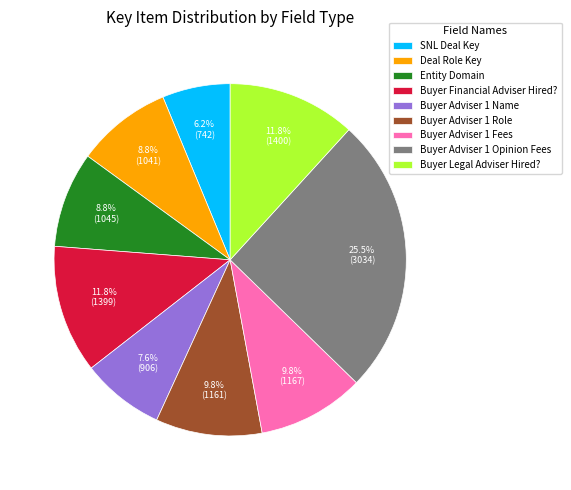

What is the largest slice in the pie chart?

Buyer Adviser 1 Opinion Fees